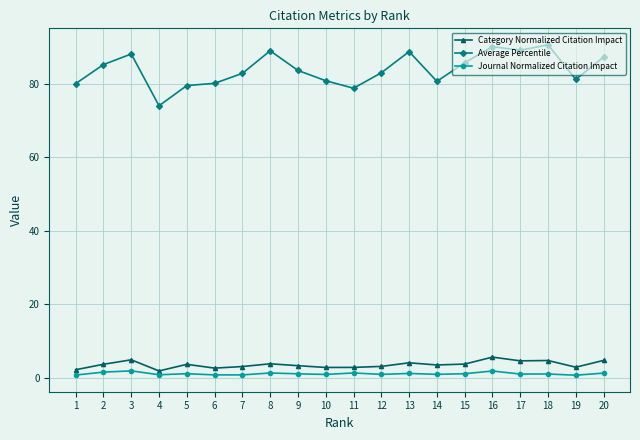

At how many categories does at least one series exceed 41?

20